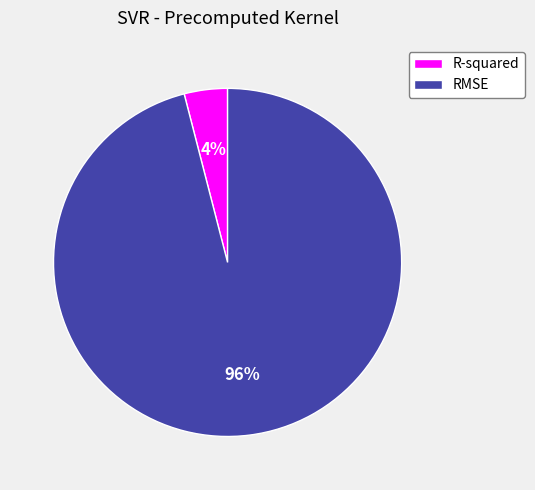

To the nearest percent, what is the combined percentage of RMSE and R-squared?

100%